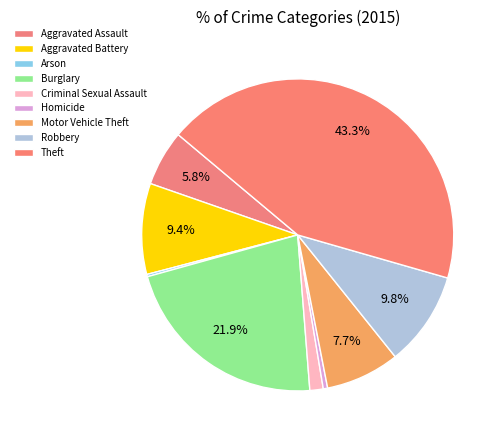

How many segments does this pie chart have?

9